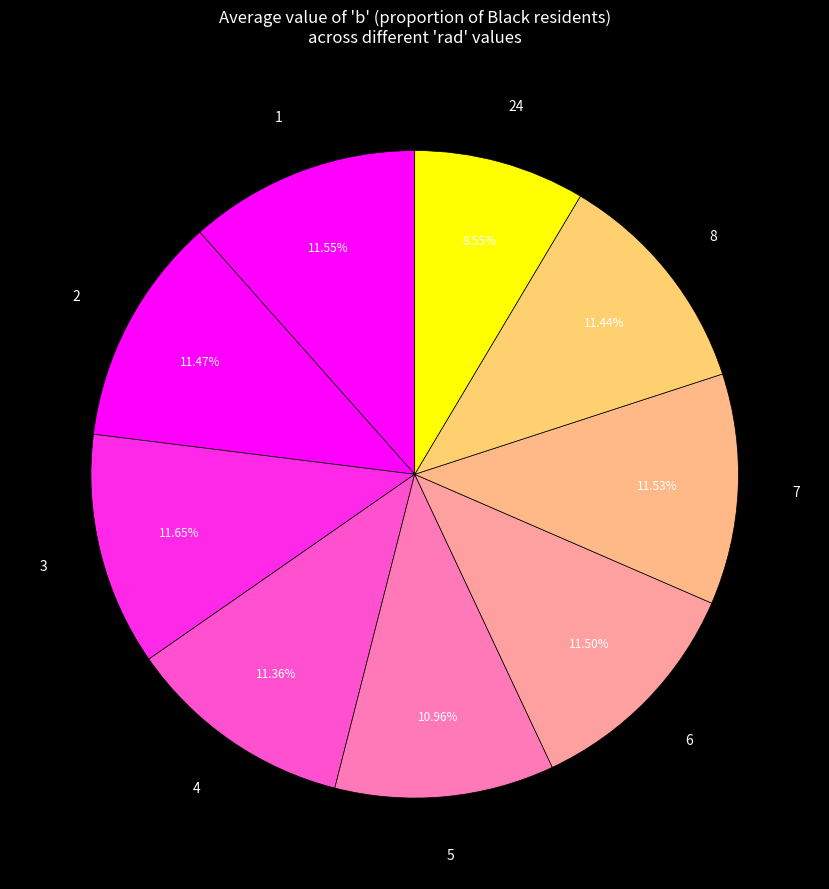

To the nearest percent, what is the difference between the largest and smallest slice percentages?

3%